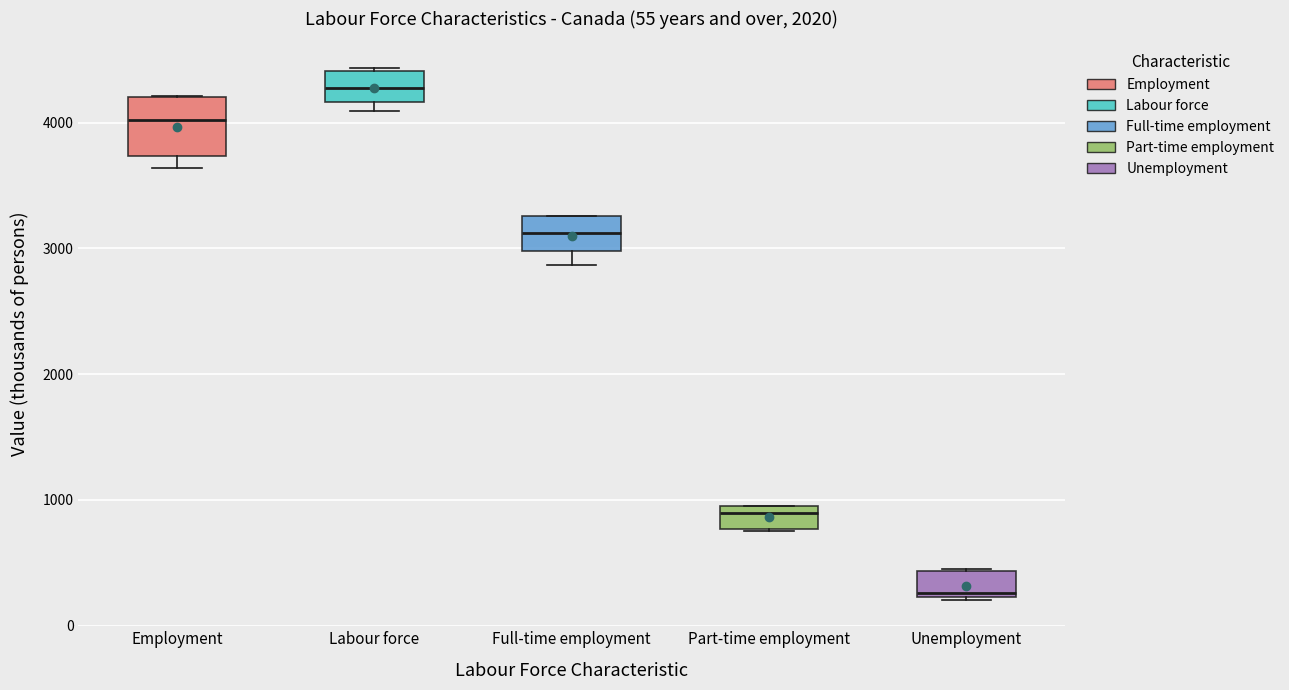

Which box's median line is the highest?

Labour force